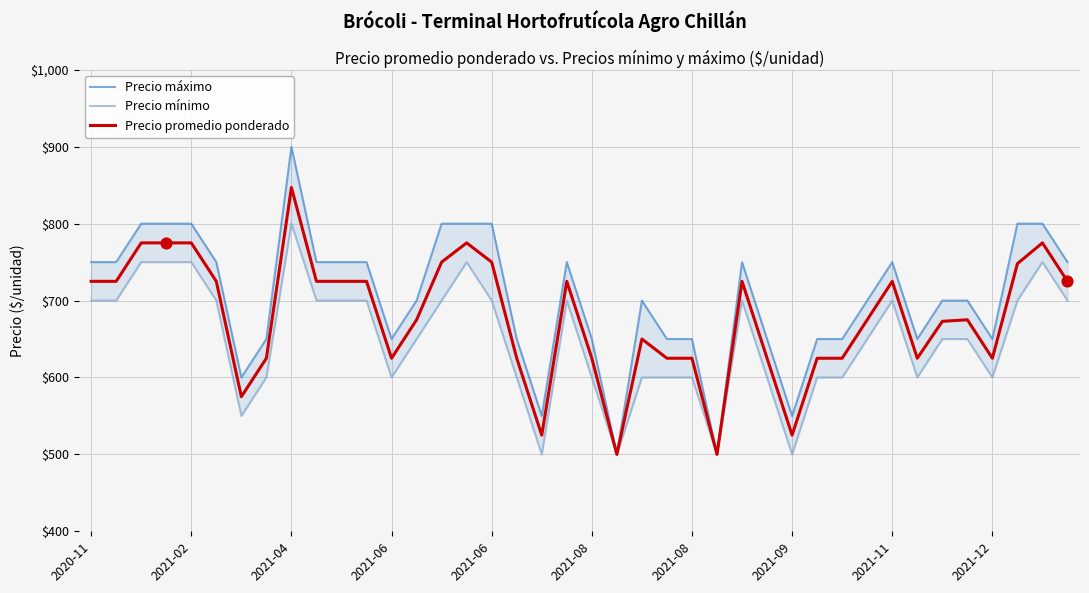

What are all the series names shown in the legend?

Precio máximo, Precio mínimo, Precio promedio ponderado